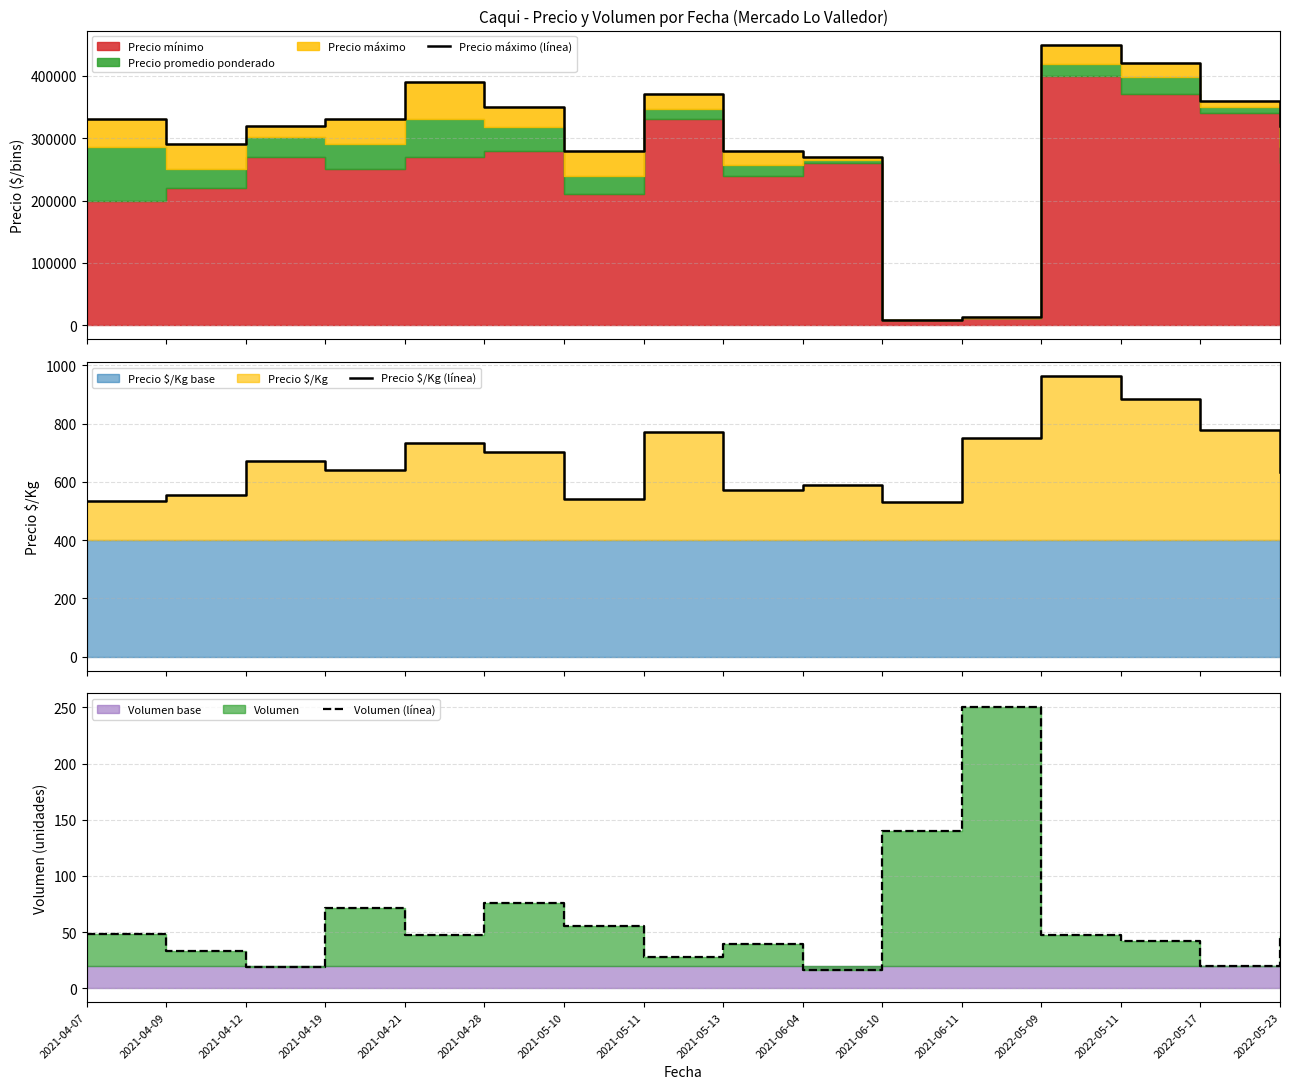

What is the difference between the maximum and second lowest values in the Precio $/Kg (línea) series?

430